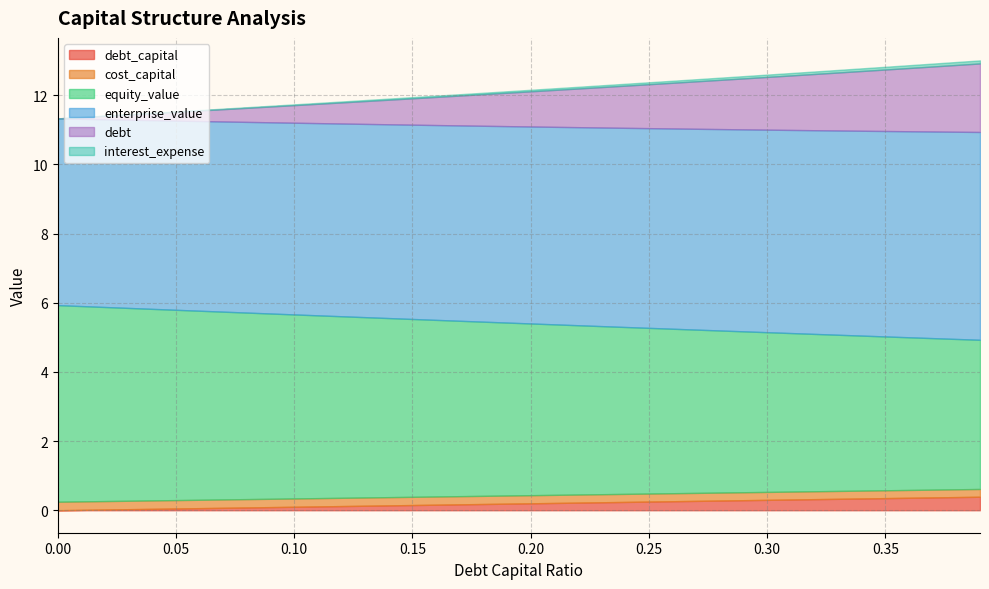

Reading left to right, extract all data points from this chart.

debt_capital: 0.0=0.0	0.01=0.0	0.02=0.0	0.03=0.0	0.04=0.0	0.05=0.1	0.06=0.1	0.07=0.1	0.08=0.1	0.09=0.1	0.1=0.1	0.11=0.1	0.12=0.1	0.13=0.1	0.14=0.1	0.15=0.1	0.16=0.2	0.17=0.2	0.18=0.2	0.19=0.2	0.2=0.2	0.21=0.2	0.22=0.2	0.23=0.2	0.24=0.2	0.25=0.2	0.26=0.3	0.27=0.3	0.28=0.3	0.29=0.3	0.3=0.3	0.31=0.3	0.32=0.3	0.33=0.3	0.34=0.3	0.35=0.3	0.36=0.4	0.37=0.4	0.38=0.4	0.39=0.4
cost_capital: 0.0=0.2	0.01=0.2	0.02=0.2	0.03=0.2	0.04=0.2	0.05=0.2	0.06=0.2	0.07=0.2	0.08=0.2	0.09=0.2	0.1=0.2	0.11=0.2	0.12=0.2	0.13=0.2	0.14=0.2	0.15=0.2	0.16=0.2	0.17=0.2	0.18=0.2	0.19=0.2	0.2=0.2	0.21=0.2	0.22=0.2	0.23=0.2	0.24=0.2	0.25=0.2	0.26=0.2	0.27=0.2	0.28=0.2	0.29=0.2	0.3=0.2	0.31=0.2	0.32=0.2	0.33=0.2	0.34=0.2	0.35=0.2	0.36=0.2	0.37=0.2	0.38=0.2	0.39=0.2
equity_value: 0.0=5.7	0.01=5.6	0.02=5.6	0.03=5.6	0.04=5.5	0.05=5.5	0.06=5.5	0.07=5.4	0.08=5.4	0.09=5.4	0.1=5.3	0.11=5.3	0.12=5.2	0.13=5.2	0.14=5.2	0.15=5.1	0.16=5.1	0.17=5.1	0.18=5.0	0.19=5.0	0.2=5.0	0.21=4.9	0.22=4.9	0.23=4.9	0.24=4.8	0.25=4.8	0.26=4.8	0.27=4.7	0.28=4.7	0.29=4.7	0.3=4.6	0.31=4.6	0.32=4.5	0.33=4.5	0.34=4.5	0.35=4.4	0.36=4.4	0.37=4.4	0.38=4.3	0.39=4.3
enterprise_value: 0.0=5.4	0.01=5.4	0.02=5.4	0.03=5.4	0.04=5.5	0.05=5.5	0.06=5.5	0.07=5.5	0.08=5.5	0.09=5.5	0.1=5.5	0.11=5.6	0.12=5.6	0.13=5.6	0.14=5.6	0.15=5.6	0.16=5.6	0.17=5.6	0.18=5.7	0.19=5.7	0.2=5.7	0.21=5.7	0.22=5.7	0.23=5.7	0.24=5.8	0.25=5.8	0.26=5.8	0.27=5.8	0.28=5.8	0.29=5.8	0.3=5.9	0.31=5.9	0.32=5.9	0.33=5.9	0.34=5.9	0.35=5.9	0.36=6.0	0.37=6.0	0.38=6.0	0.39=6.0
debt: 0.0=0.0	0.01=0.1	0.02=0.1	0.03=0.2	0.04=0.2	0.05=0.3	0.06=0.3	0.07=0.4	0.08=0.4	0.09=0.5	0.1=0.5	0.11=0.6	0.12=0.6	0.13=0.7	0.14=0.7	0.15=0.8	0.16=0.8	0.17=0.9	0.18=0.9	0.19=1.0	0.2=1.0	0.21=1.1	0.22=1.1	0.23=1.2	0.24=1.2	0.25=1.3	0.26=1.3	0.27=1.4	0.28=1.4	0.29=1.5	0.3=1.5	0.31=1.6	0.32=1.6	0.33=1.7	0.34=1.7	0.35=1.8	0.36=1.8	0.37=1.9	0.38=1.9	0.39=2.0
interest_expense: 0.0=0.0	0.01=0.0	0.02=0.0	0.03=0.0	0.04=0.0	0.05=0.0	0.06=0.0	0.07=0.0	0.08=0.0	0.09=0.0	0.1=0.0	0.11=0.0	0.12=0.0	0.13=0.0	0.14=0.0	0.15=0.0	0.16=0.0	0.17=0.0	0.18=0.0	0.19=0.0	0.2=0.0	0.21=0.0	0.22=0.0	0.23=0.1	0.24=0.1	0.25=0.1	0.26=0.1	0.27=0.1	0.28=0.1	0.29=0.1	0.3=0.1	0.31=0.1	0.32=0.1	0.33=0.1	0.34=0.1	0.35=0.1	0.36=0.1	0.37=0.1	0.38=0.1	0.39=0.1